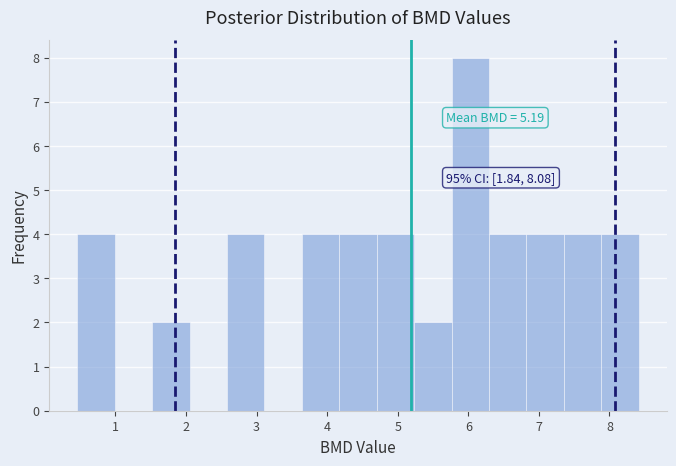

Which range on the x-axis has the tallest bar?

5.8 to 6.3